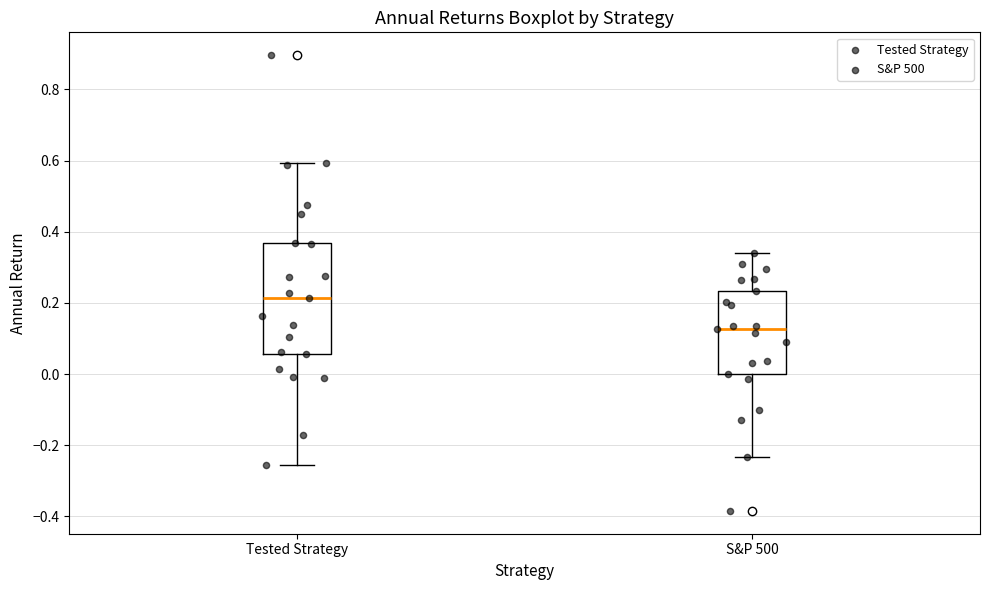

Reading left to right, read every box against the y-axis: the position of its median line, the range the box covers, and the ends of its whiskers. The values are not printed on the chart, so give them approximately, as read against the axis.

Tested Strategy: median 0.22, box 0.06 to 0.36, whiskers -0.26 to 0.60
S&P 500: median 0.12, box 0.00 to 0.24, whiskers -0.24 to 0.34